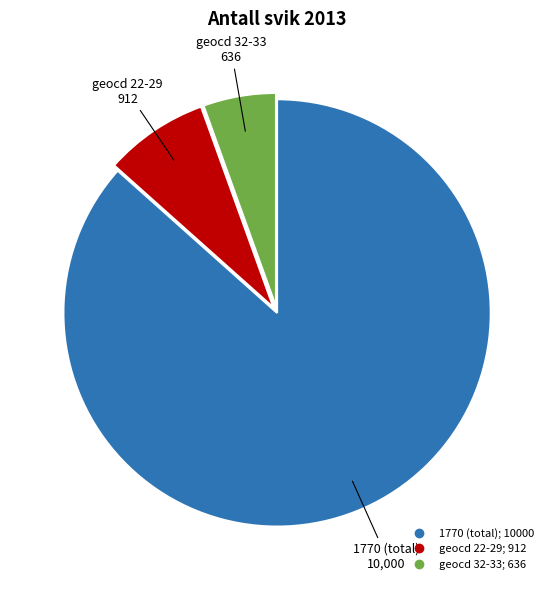

Is there any slice that represents more than half of the pie?

Yes